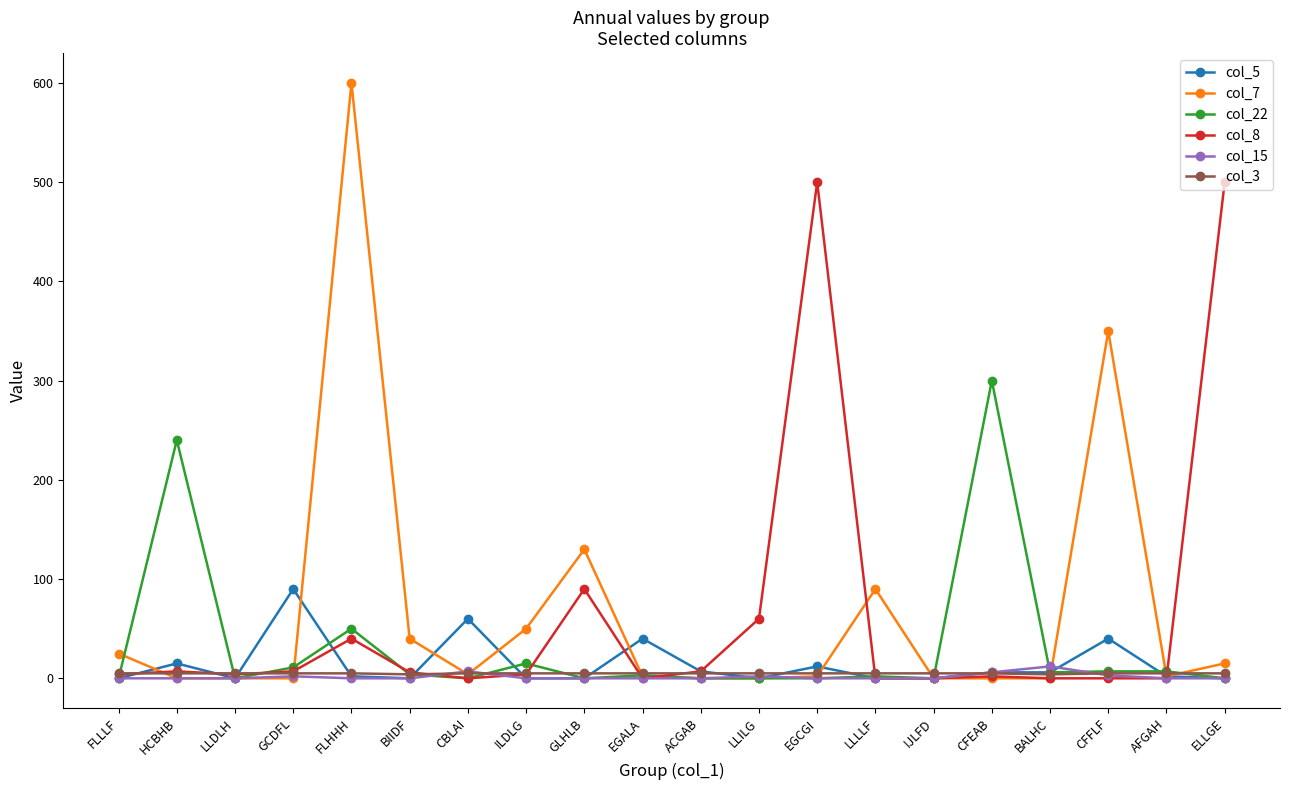

True or false: col_7 has more than 2 interior local peaks.

True